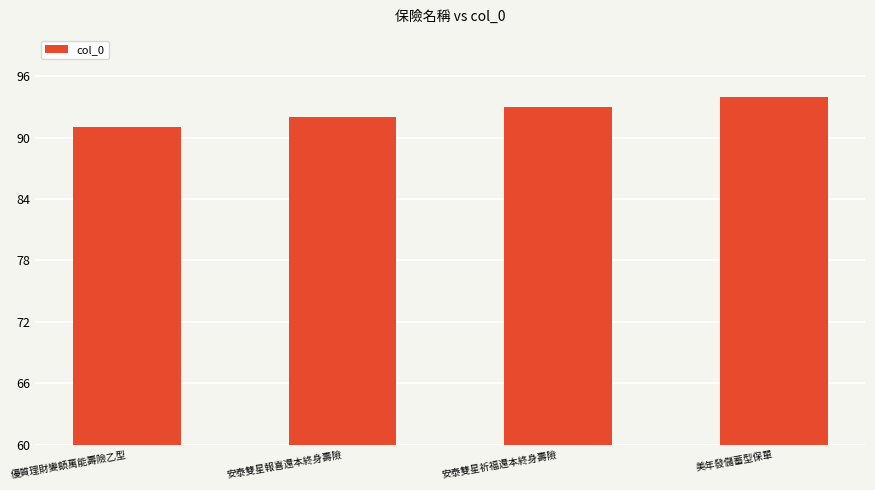

What is the greatest value displayed?

94